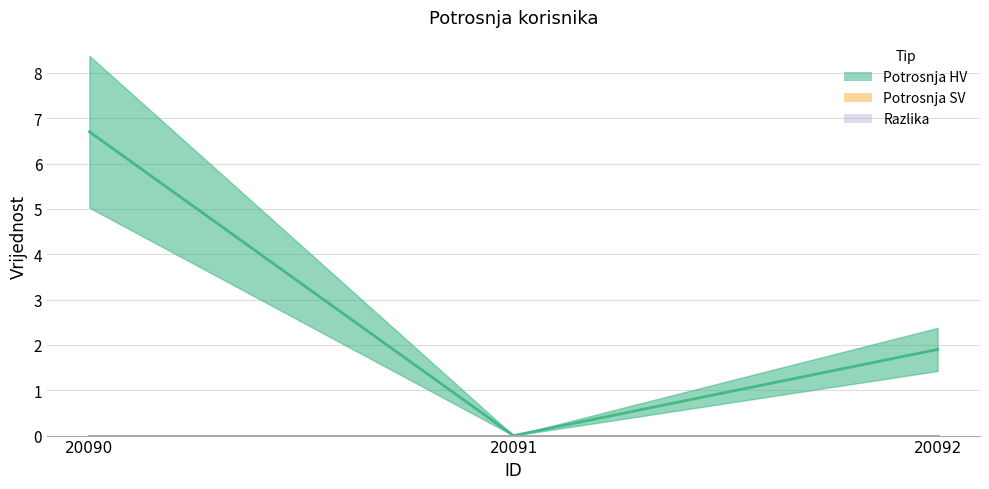

Reading left to right, transcribe all the data shown in this chart.

Potrosnja HV: 20090=6.7	20091=0.0	20092=1.9
Potrosnja SV: 20090=0.0	20091=0.0	20092=0.0
Razlika: 20090=0.0	20091=0.0	20092=0.0